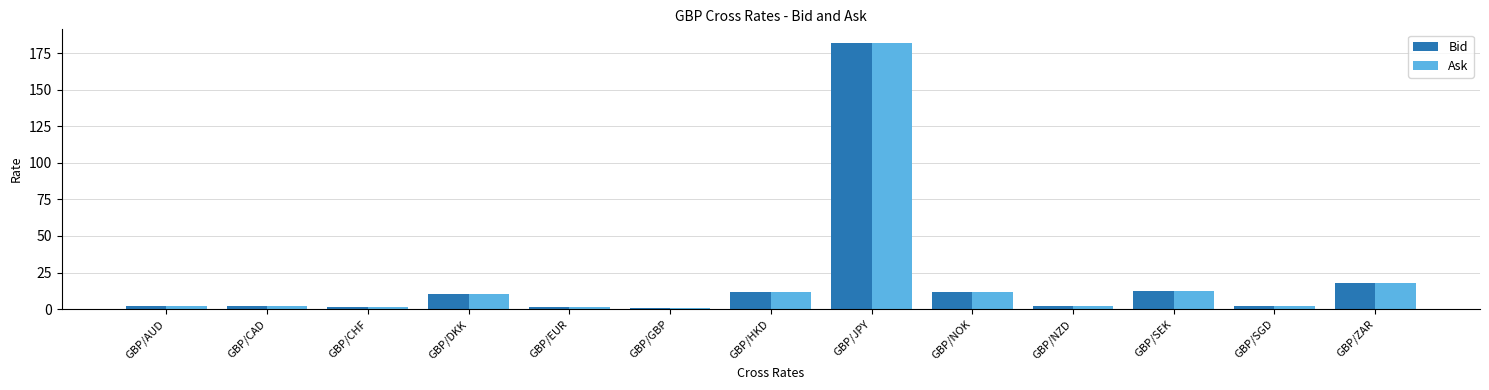

Which series has the widest spread of values?

Ask